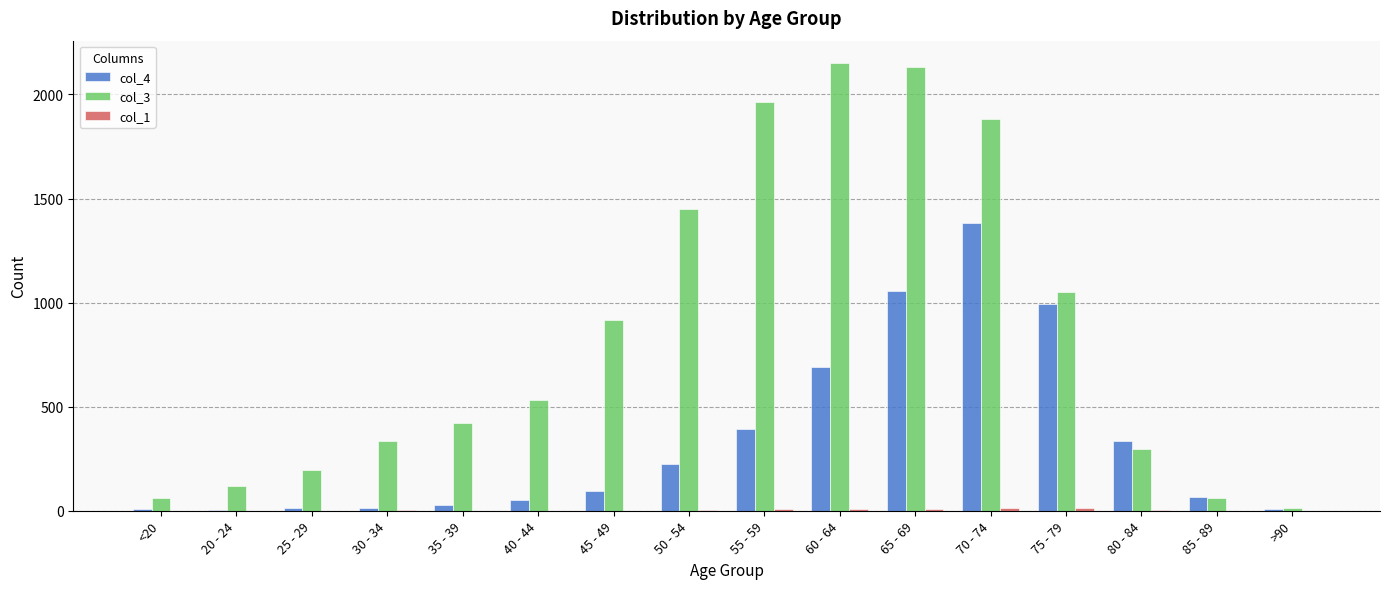

Count the number of data series in this chart.

3